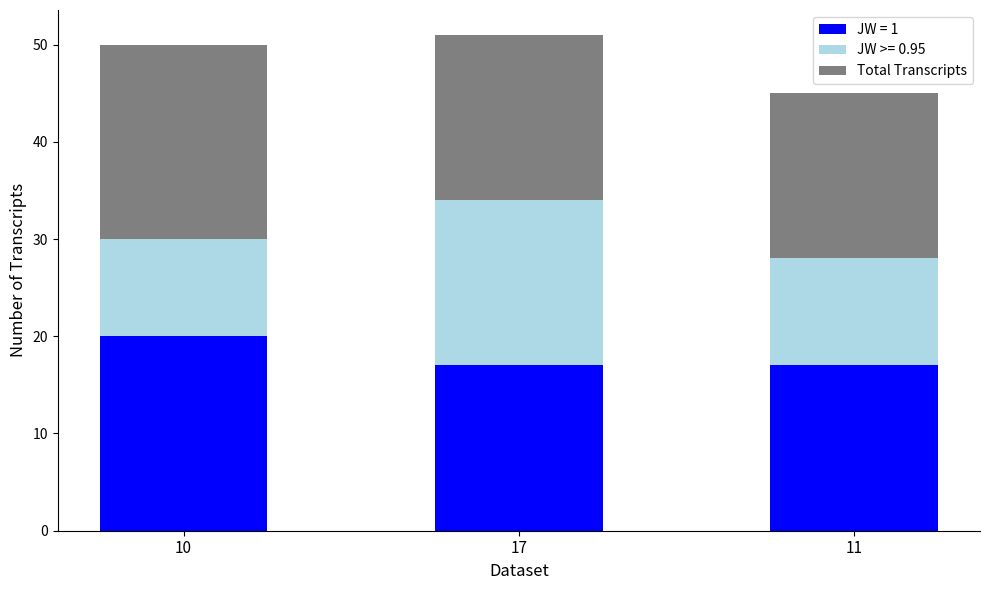

What is the difference between the maximum and minimum values in the JW = 1 series?

3